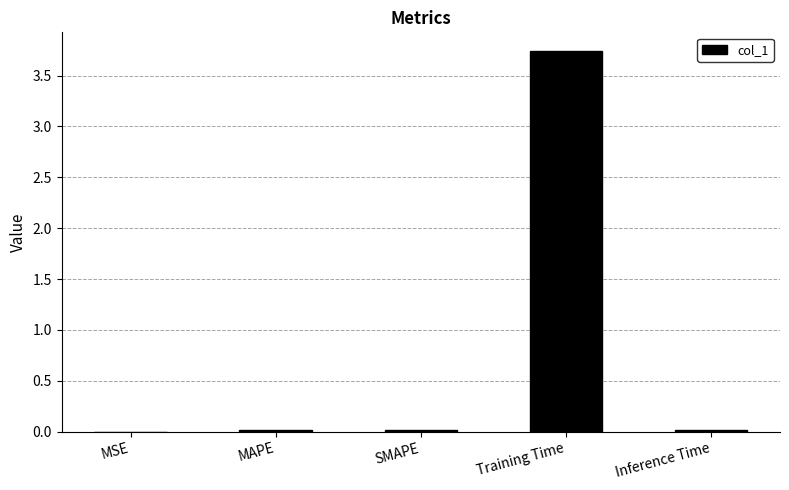

What is the greatest value displayed?

3.7